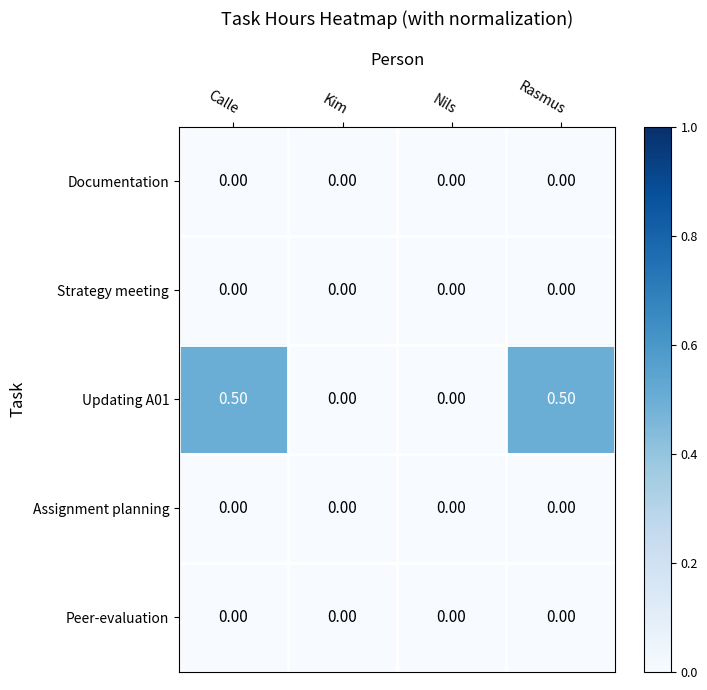

What is the difference between the maximum and second lowest values in the Updating A01 series?

0.5